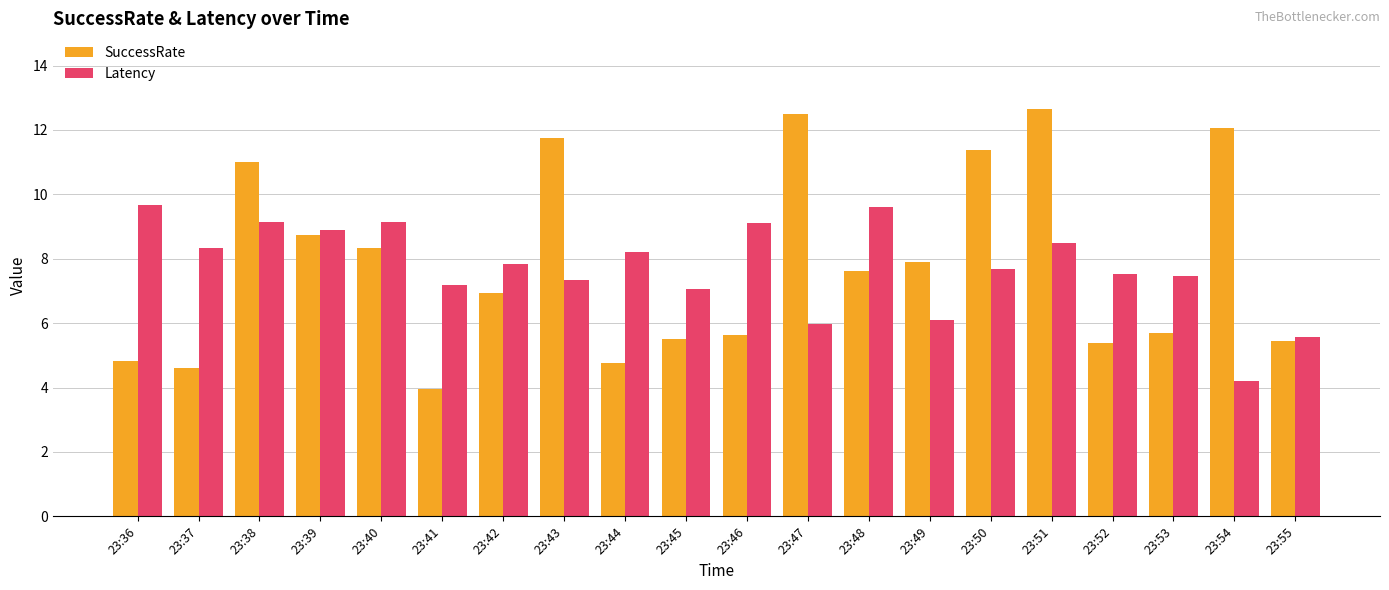

At which label does SuccessRate reach its peak?

23:51